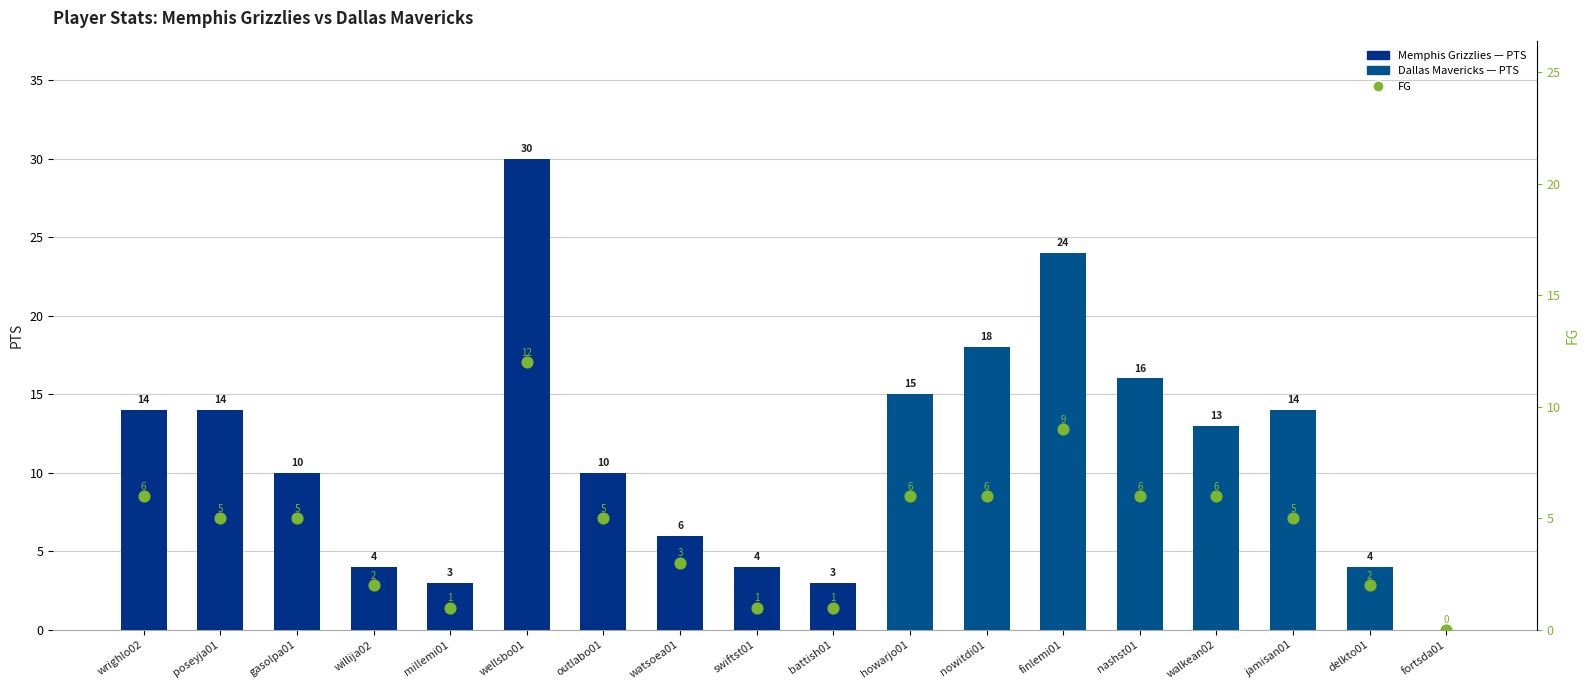

Which series reaches the minimum Y coordinate?

PTS